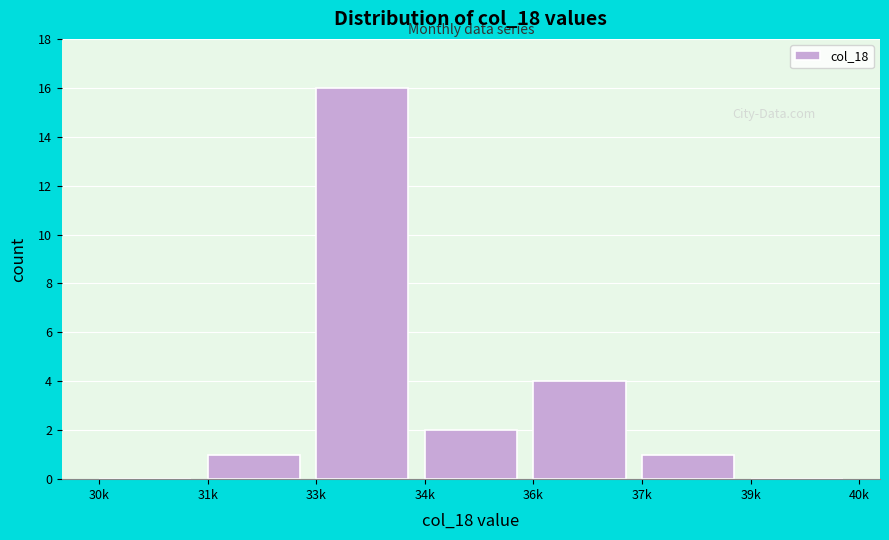

Reading left to right, extract all data points from this chart.

30k=0	31k=1	33k=16	34k=2	36k=4	37k=1	39k=0